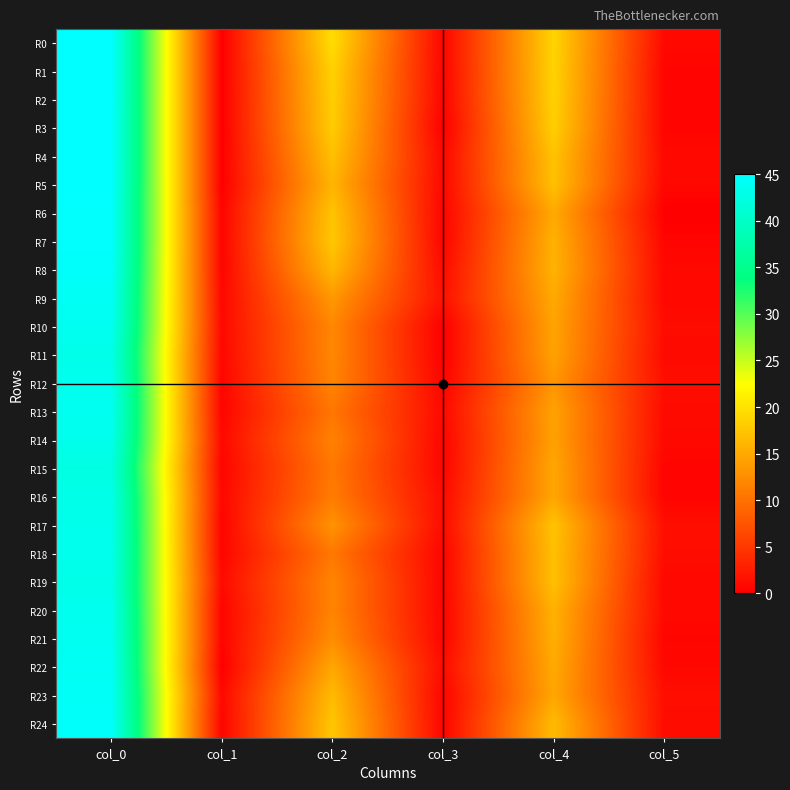

Which series has the largest range (max minus min)?

R0